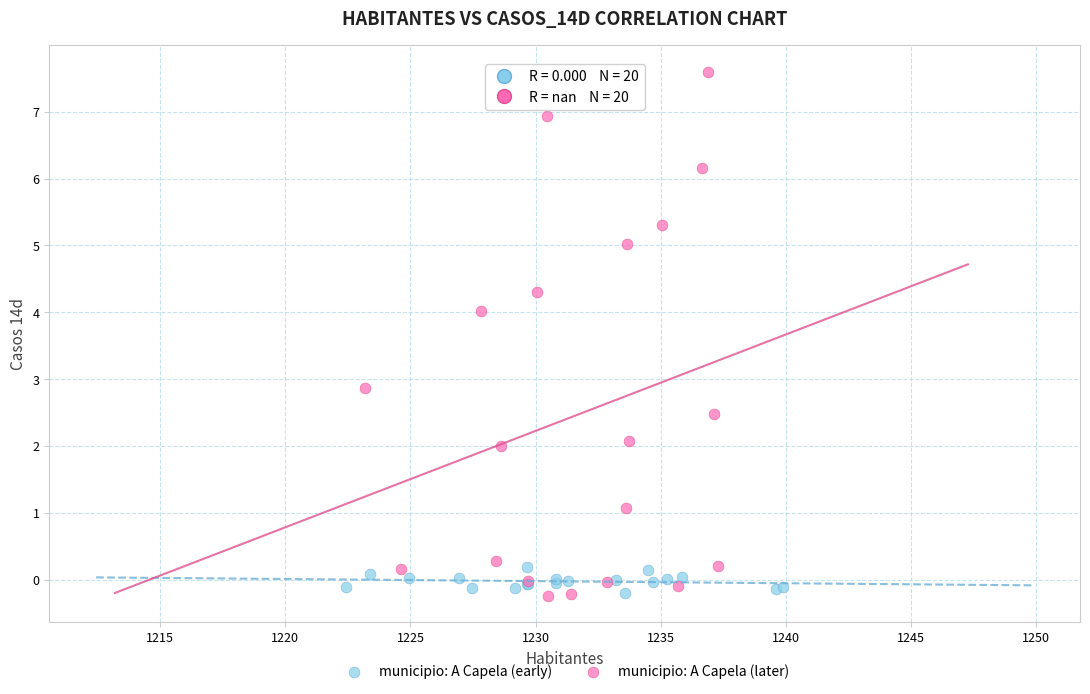

Which series has the widest spread of Y values?

municipio: A Capela (later)